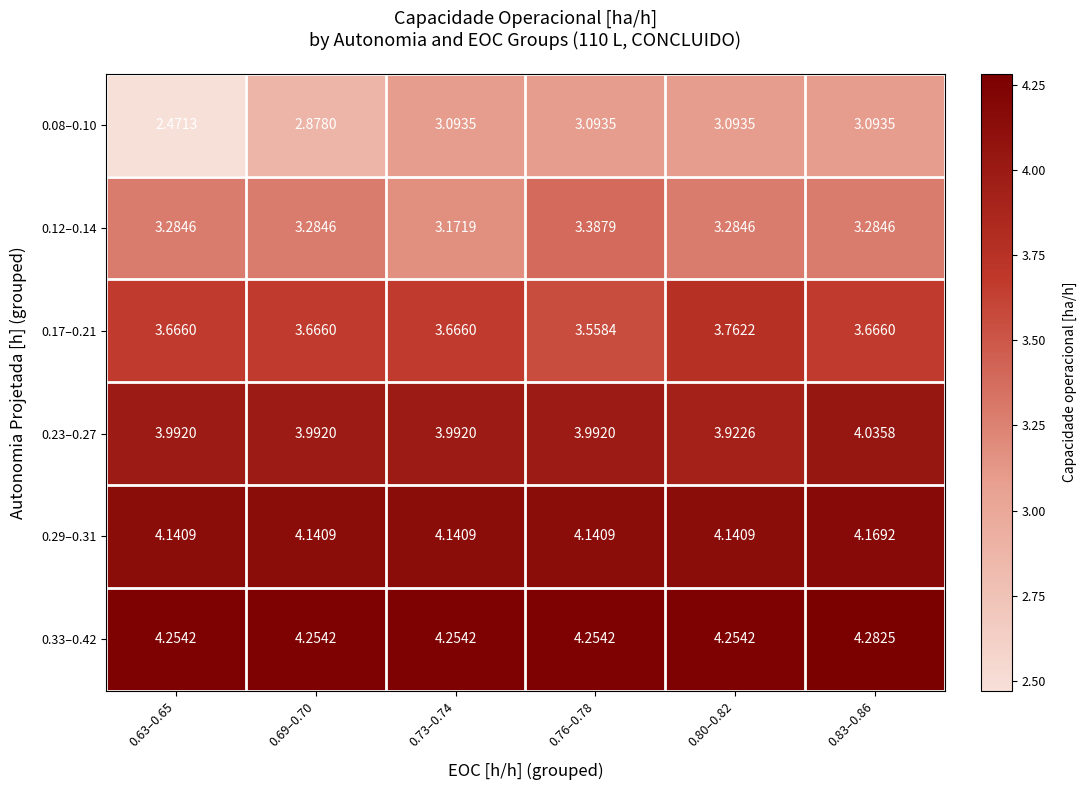

Is the value of 0.12–0.14 at 0.80–0.82 greater than the value of 0.08–0.10 at 0.76–0.78?

Yes